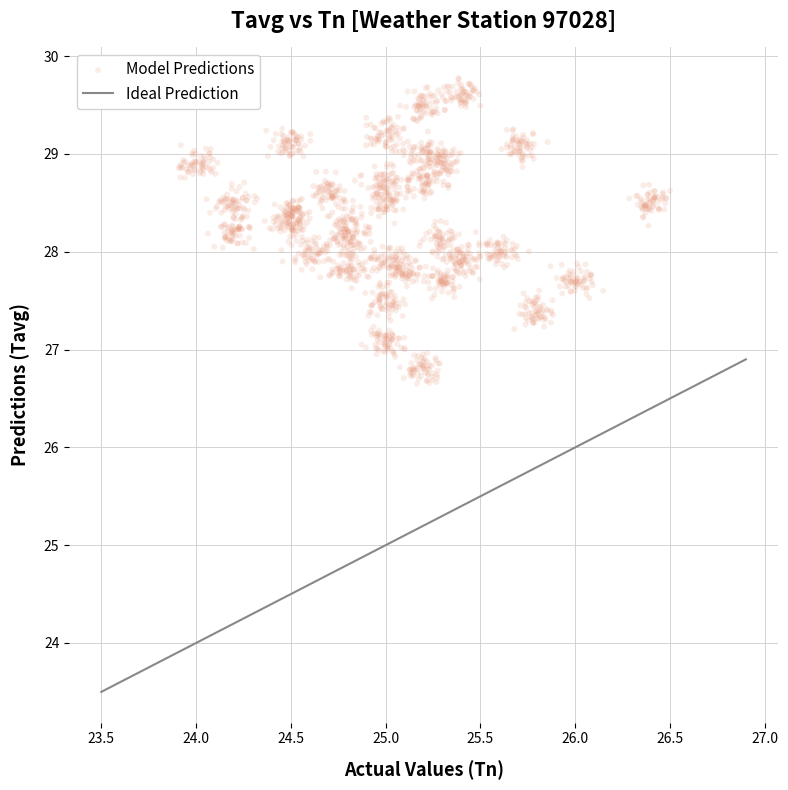

What is the range of Y values (max minus min)?

3.1